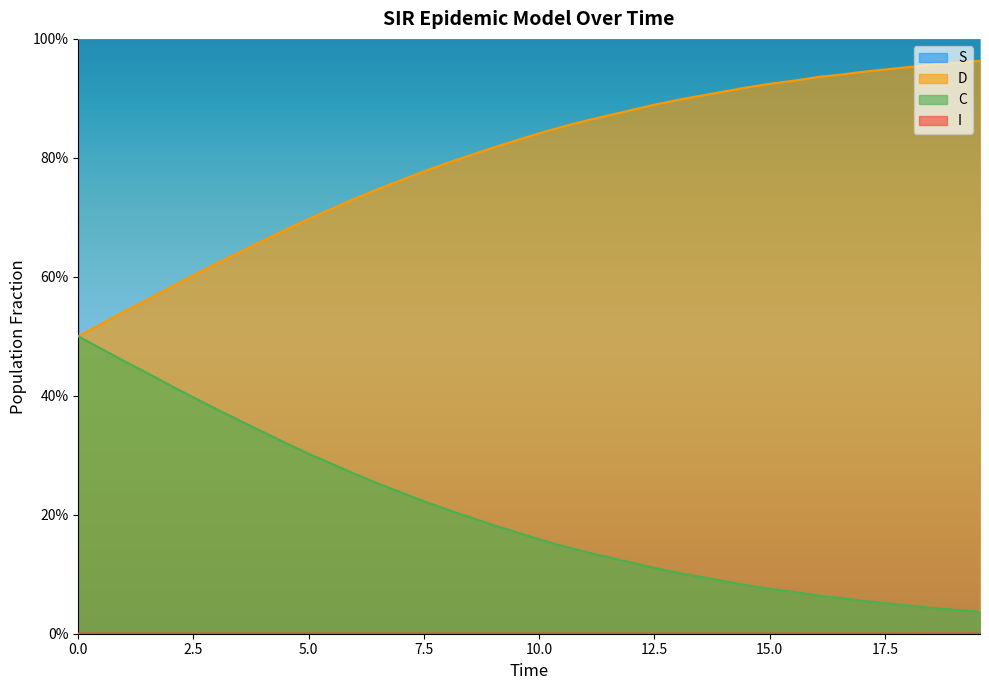

True or false: D and C cross at least once.

False